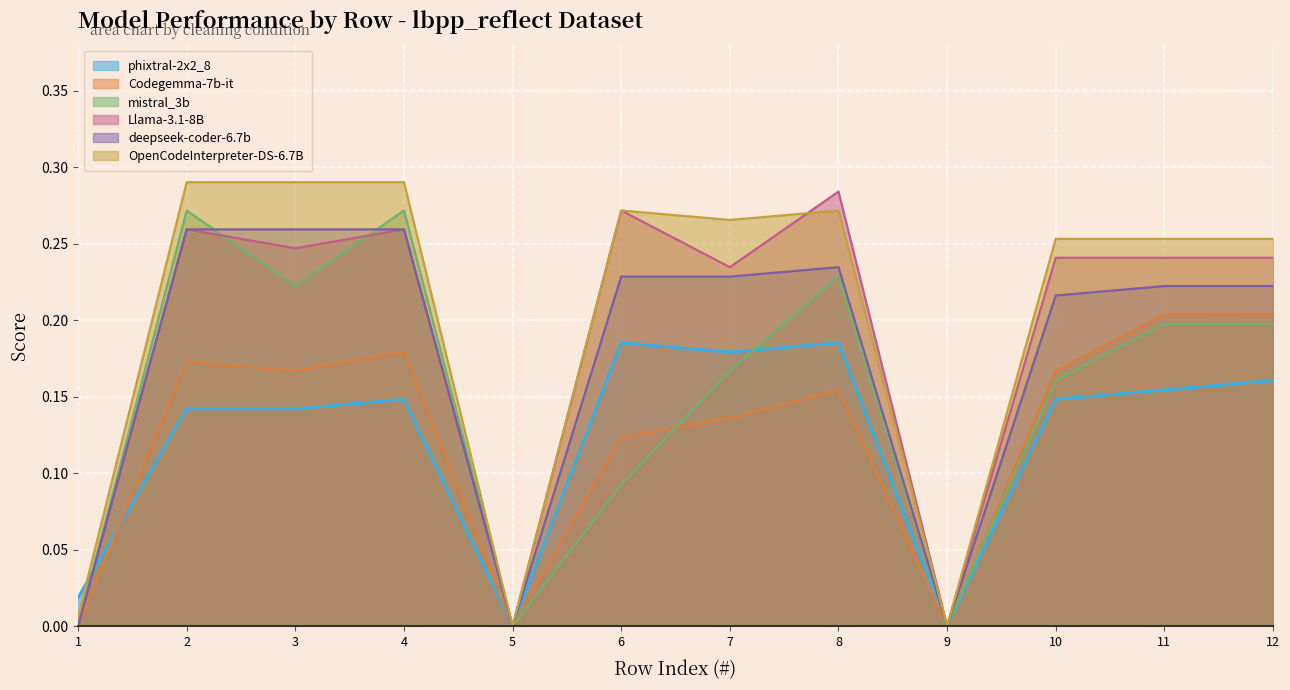

Which series ends up on top after the final intersection of phixtral-2x2_8 and OpenCodeInterpreter-DS-6.7B?

OpenCodeInterpreter-DS-6.7B